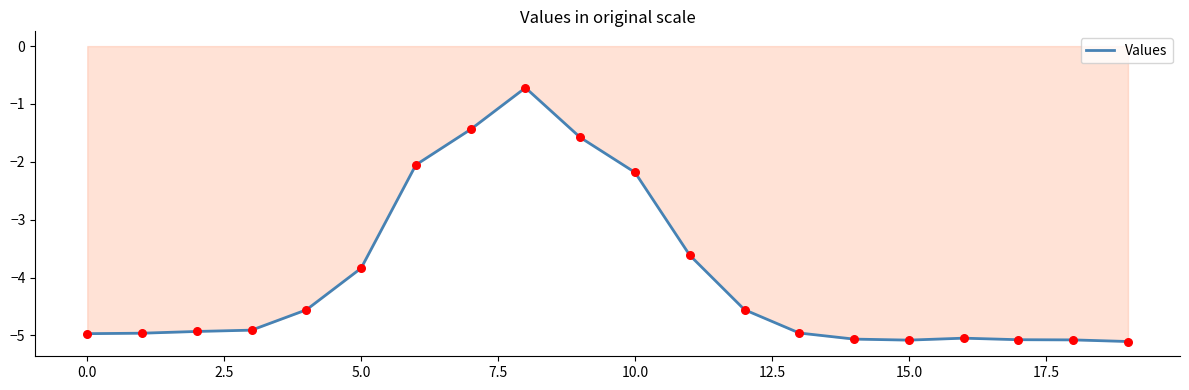

What is the minimum value shown in the chart?

-5.1